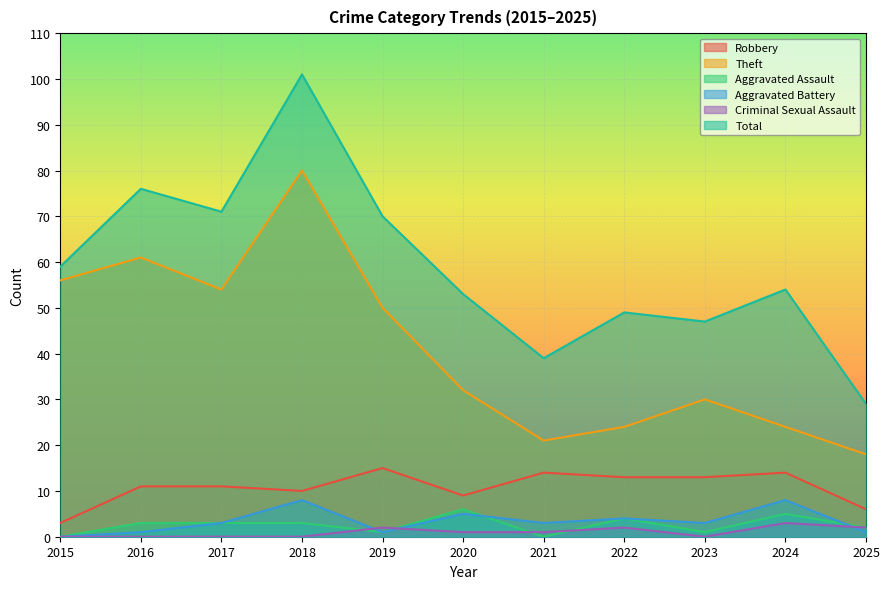

How many lines are shown in the chart?

6